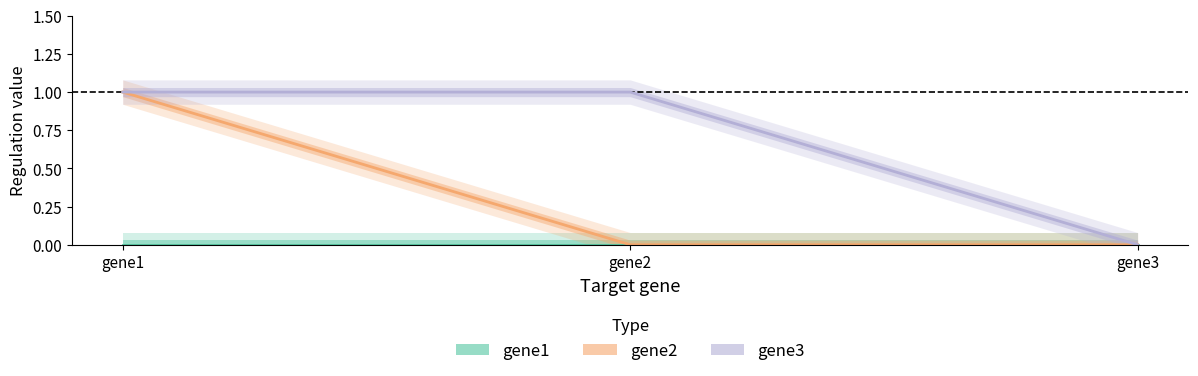

What is the maximum value shown in the chart?

1